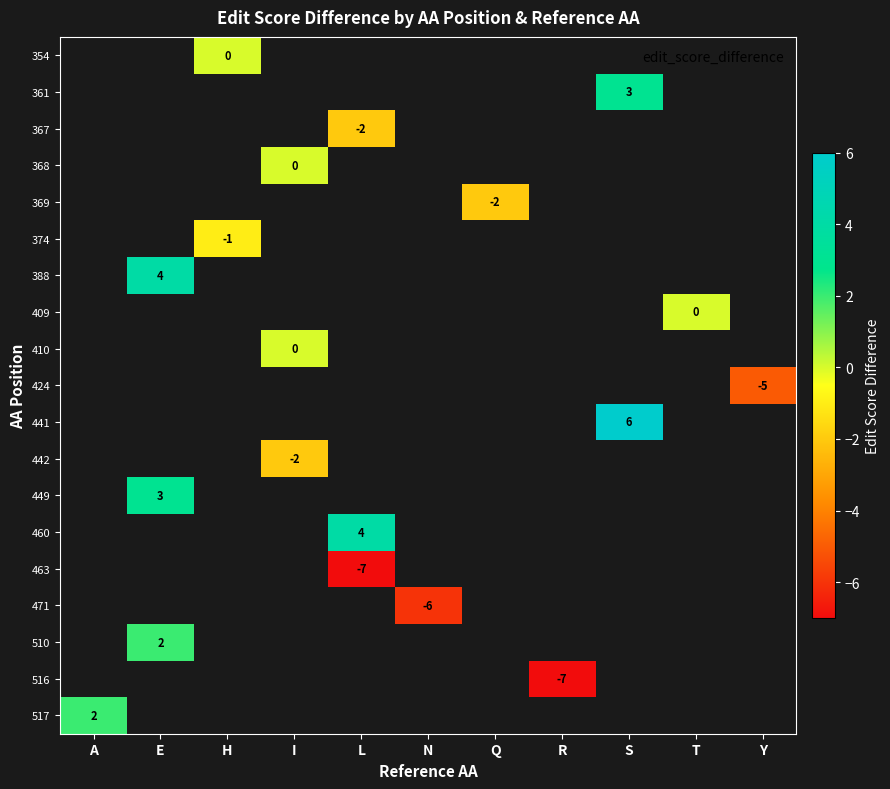

The 361 series shows 3 at S. True or false?

True